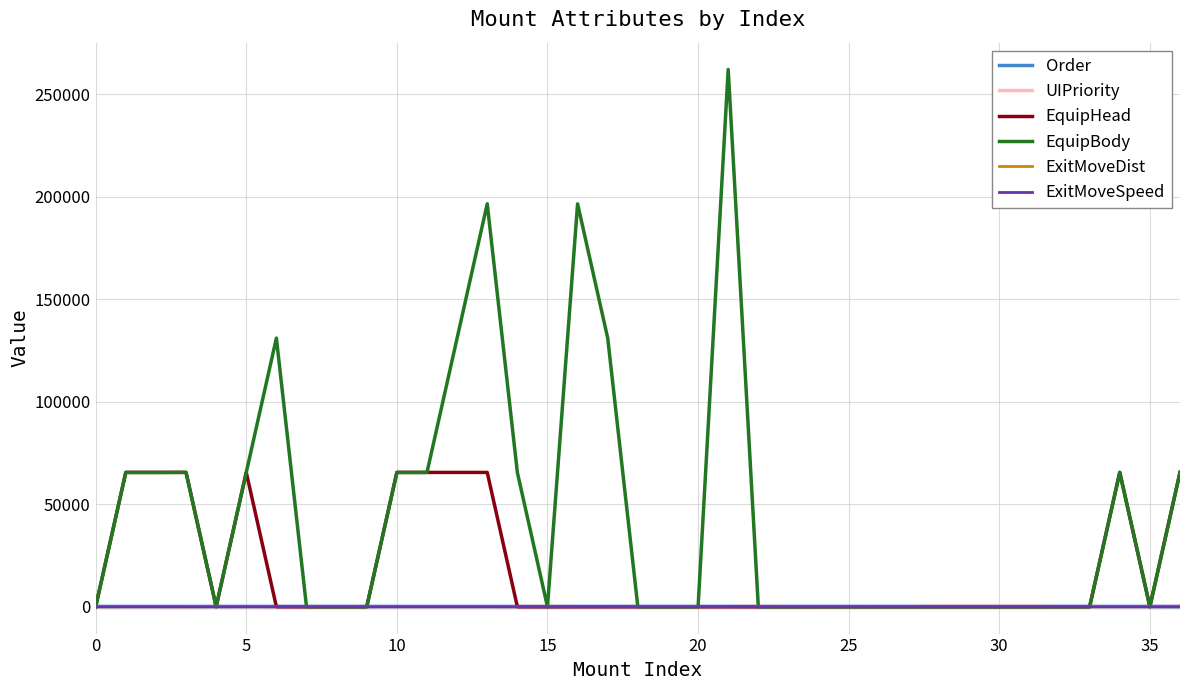

Which series has the largest range (max minus min)?

EquipBody